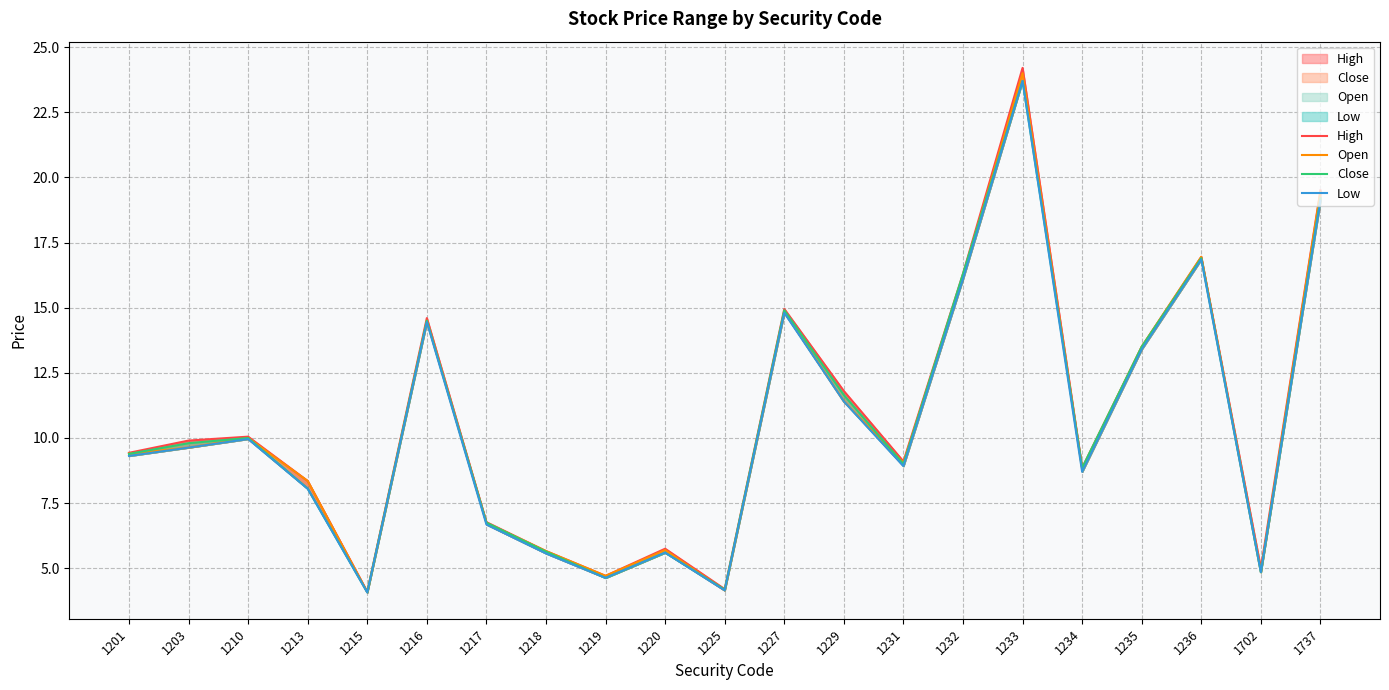

List the series in order of their peak value, highest first.

High, Open, Close, Low